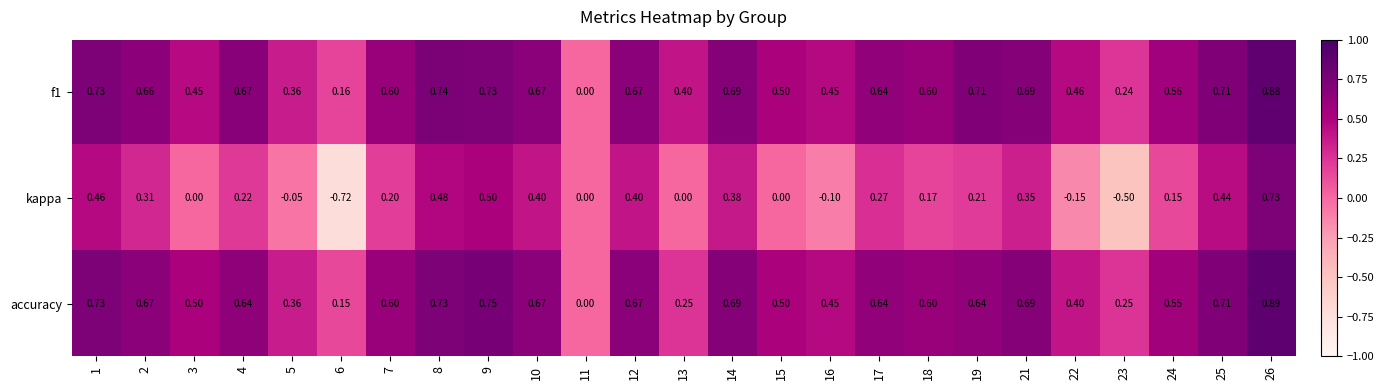

Which category has the highest value across all series?

26